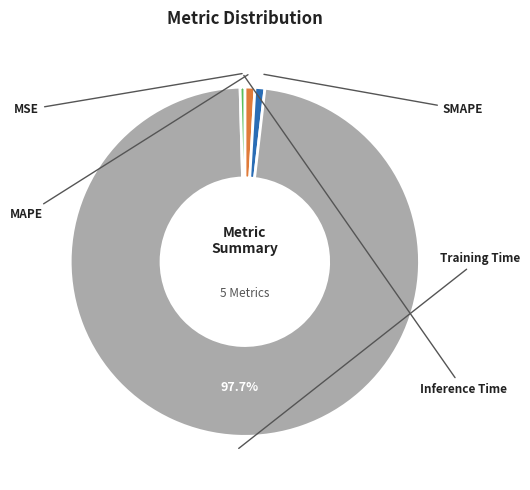

Which slice represents more than half of the pie?

Training Time